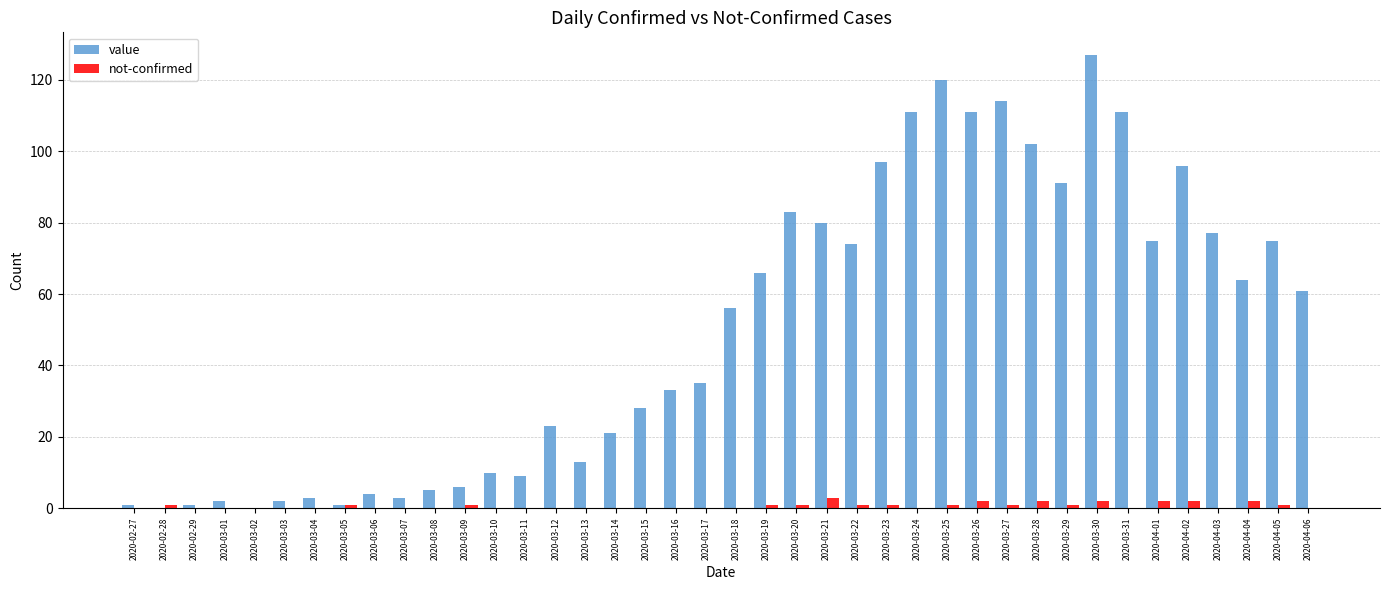

Is it true that not-confirmed equals 0 at 2020-03-06?

True